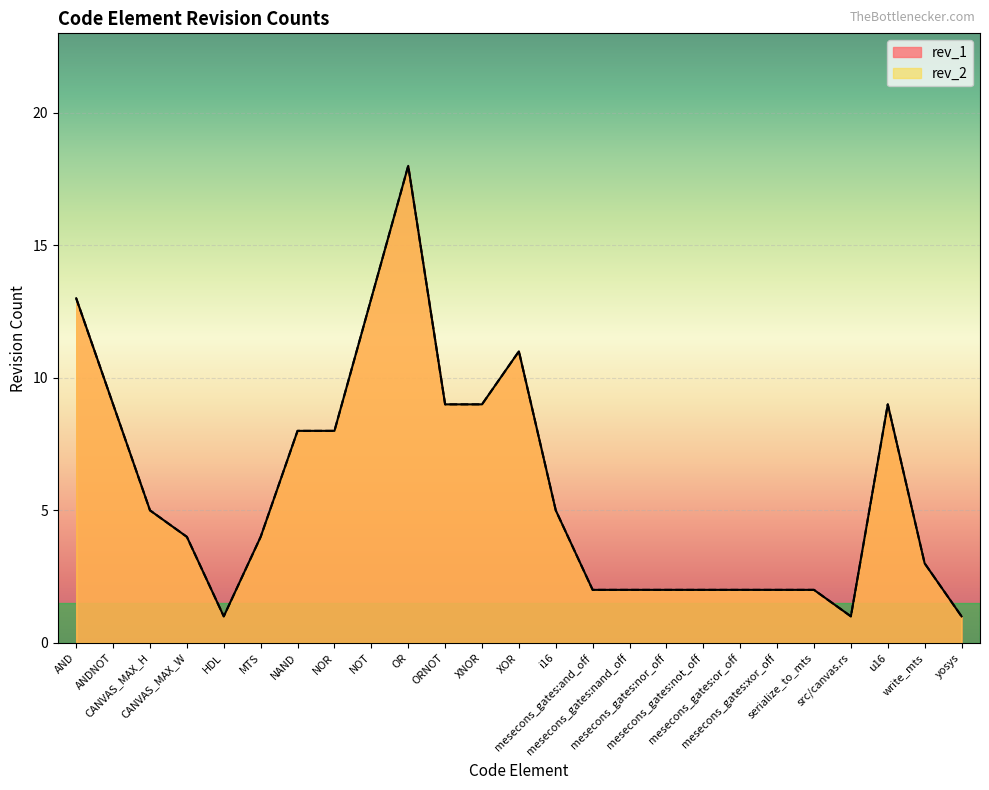

What is the lowest value of the rev_2 series?

1